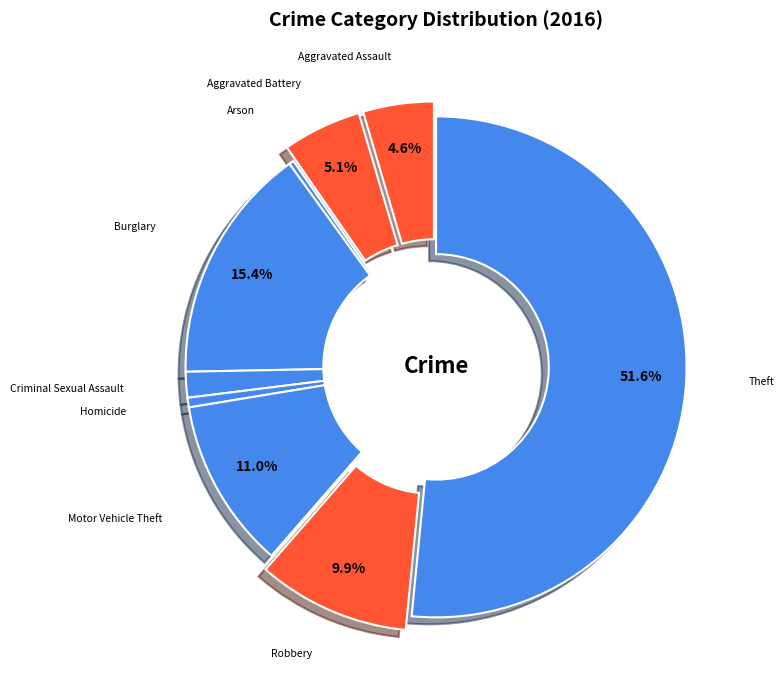

Between Aggravated Battery and Theft, which is larger?

Theft